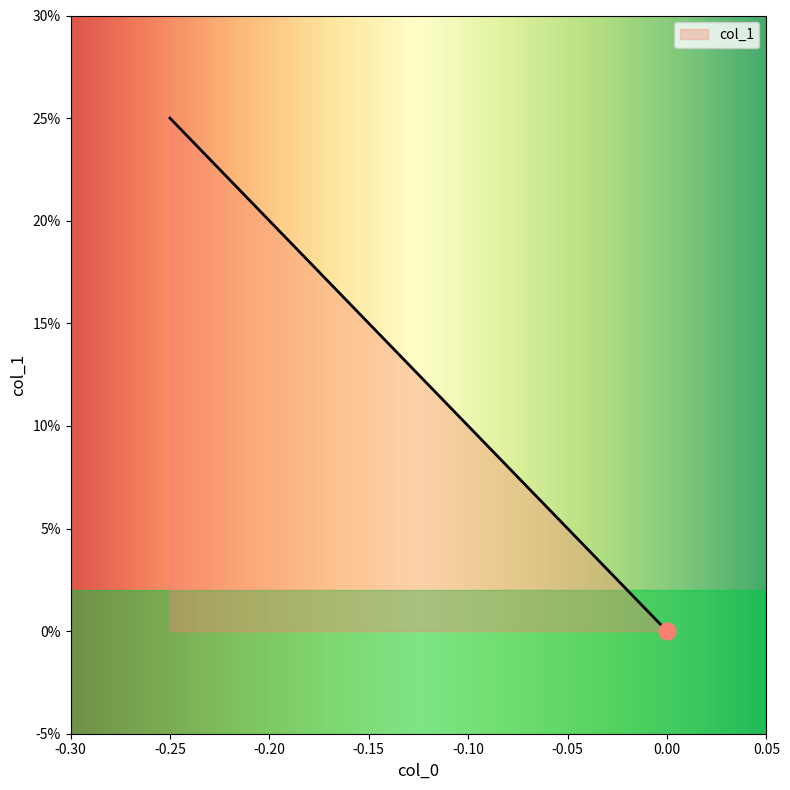

What is the sum of the values at -0.25 and -0.25?

0.5